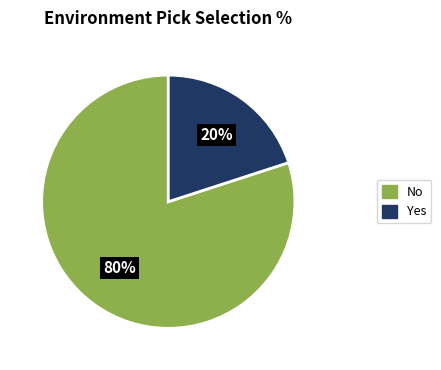

To the nearest percent, what portion does Yes represent?

20%